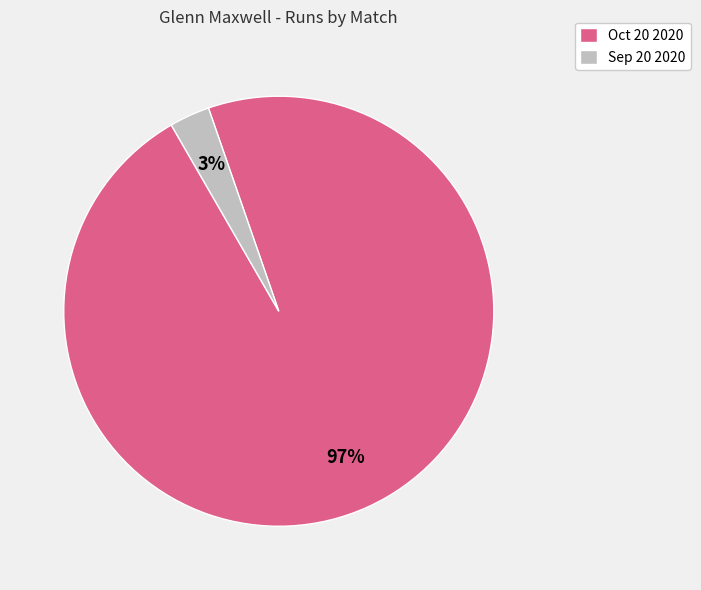

Combined, do Oct 20 2020 and Sep 20 2020 account for over 50%?

Yes